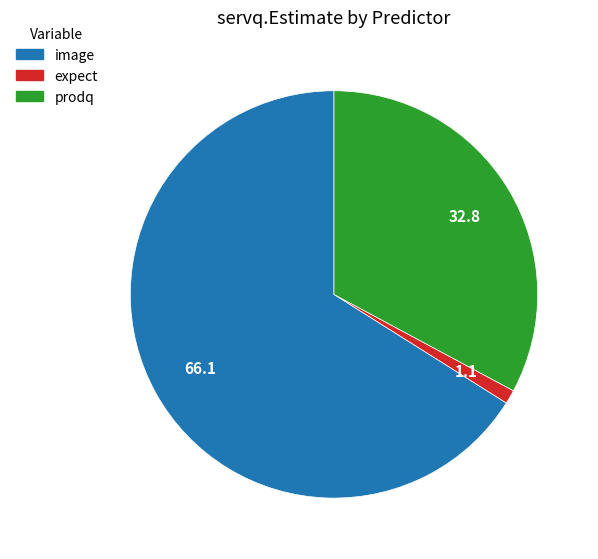

Is there any slice that represents more than half of the pie?

Yes